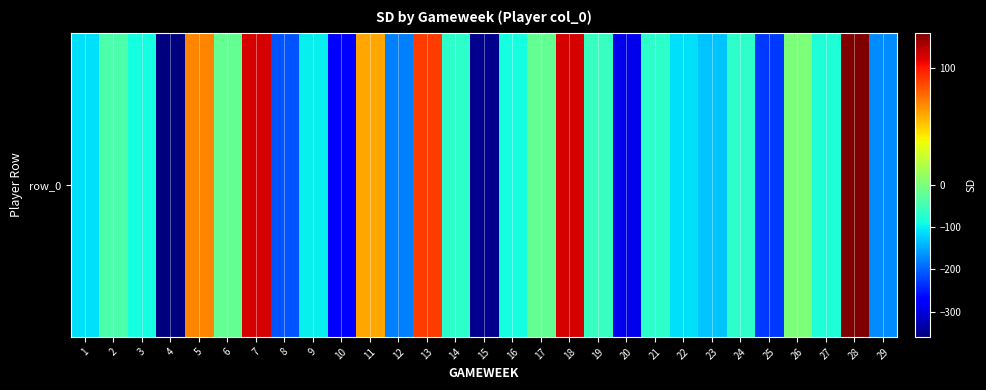

Which category has the highest value across all series?

28